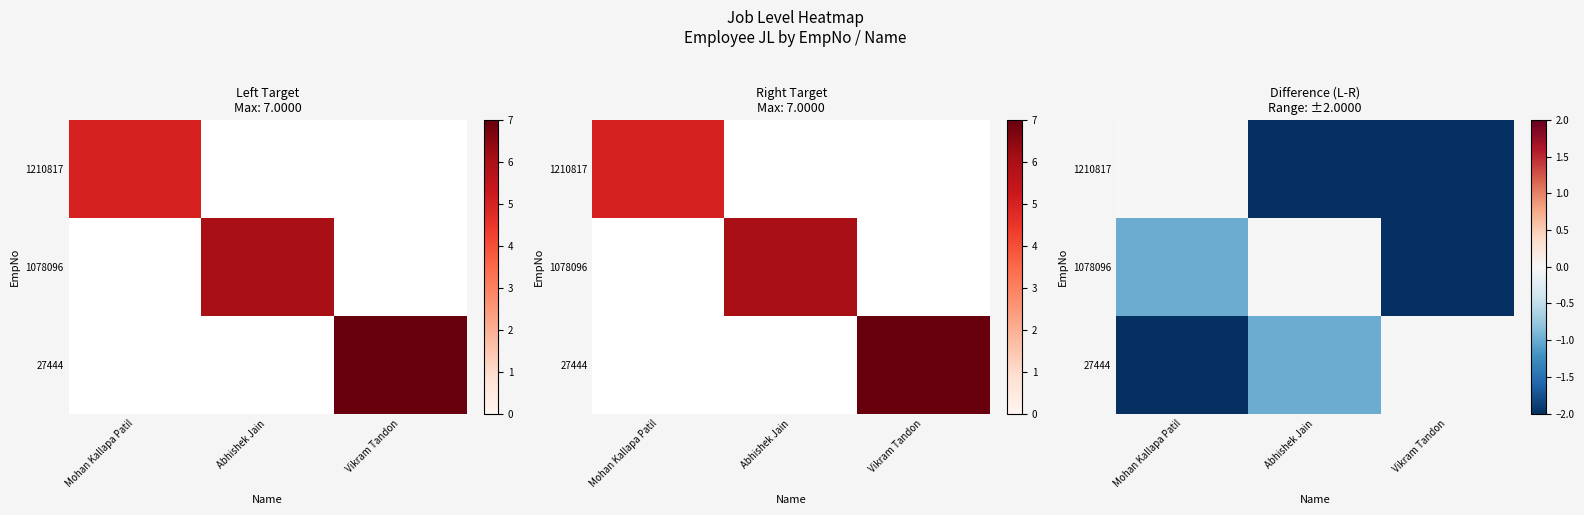

Which label corresponds to the largest value in the chart?

Mohan Kallapa Patil